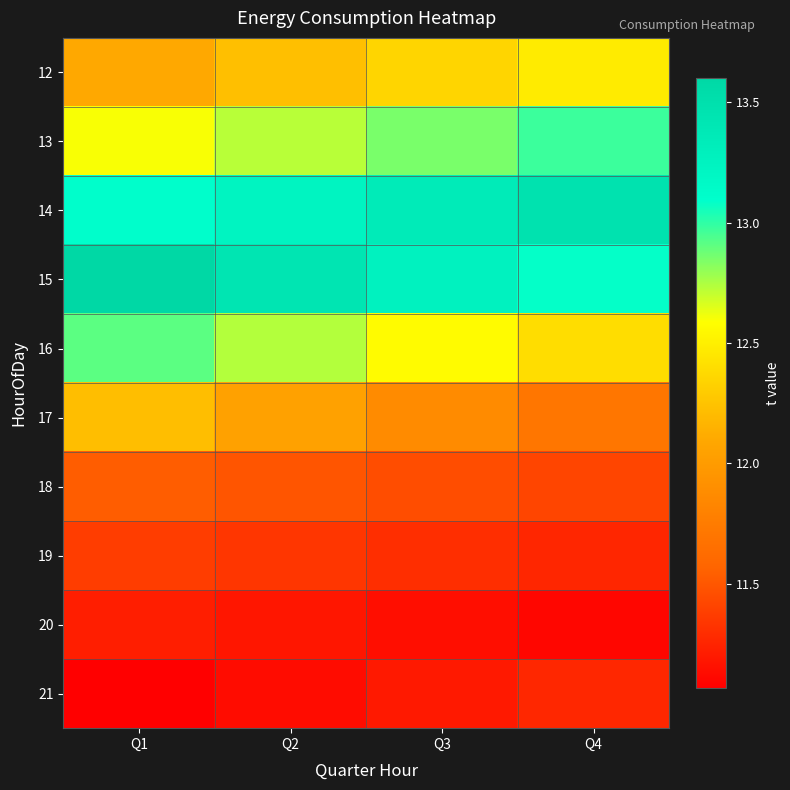

Reading left to right, extract all data points from this chart.

12: Q1=12.1	Q2=12.2	Q3=12.4	Q4=12.5
13: Q1=12.6	Q2=12.7	Q3=12.9	Q4=13.0
14: Q1=13.1	Q2=13.2	Q3=13.4	Q4=13.5
15: Q1=13.6	Q2=13.4	Q3=13.3	Q4=13.1
16: Q1=12.9	Q2=12.7	Q3=12.6	Q4=12.4
17: Q1=12.2	Q2=12.1	Q3=11.9	Q4=11.7
18: Q1=11.5	Q2=11.5	Q3=11.5	Q4=11.4
19: Q1=11.4	Q2=11.3	Q3=11.3	Q4=11.3
20: Q1=11.2	Q2=11.2	Q3=11.1	Q4=11.1
21: Q1=11.1	Q2=11.1	Q3=11.2	Q4=11.3